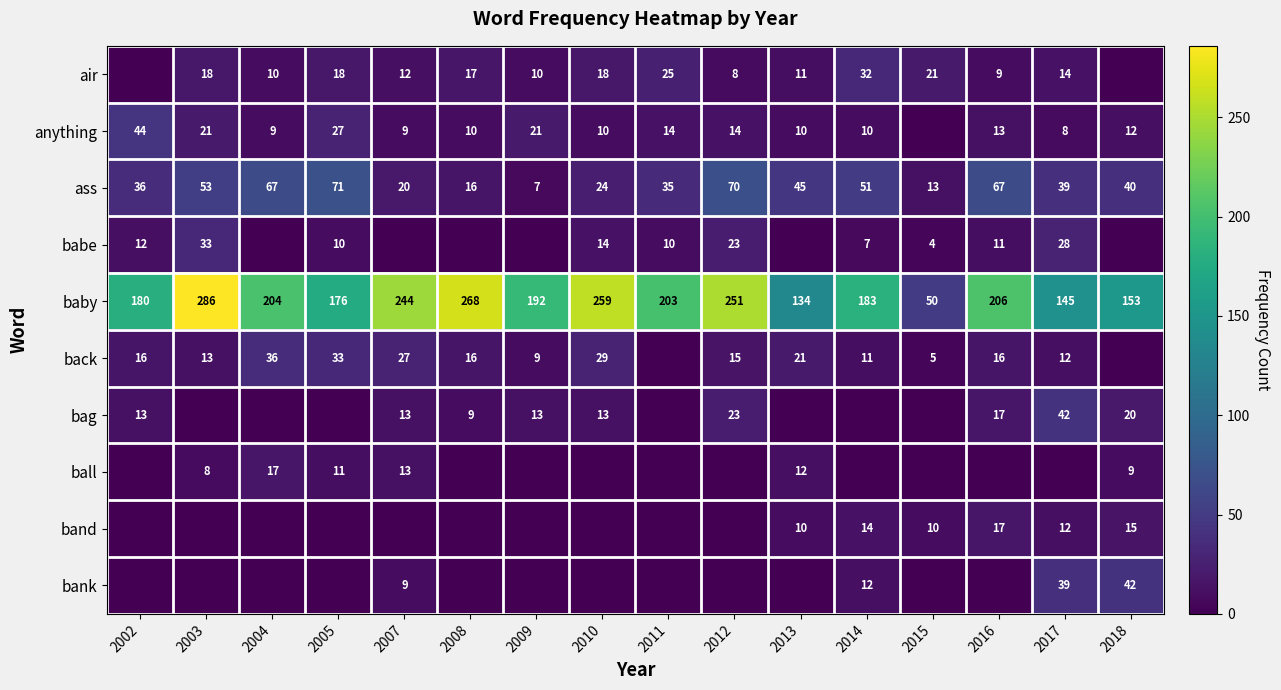

What is the lowest value of the baby series?

50